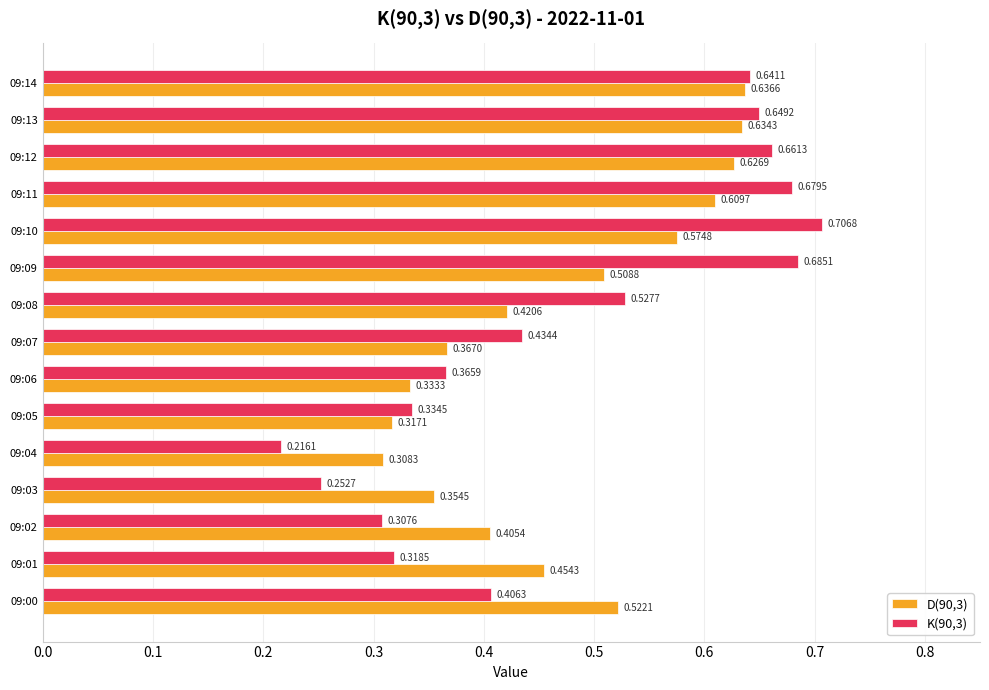

Which series changed the most between 09:01 and 09:12?

K(90,3)